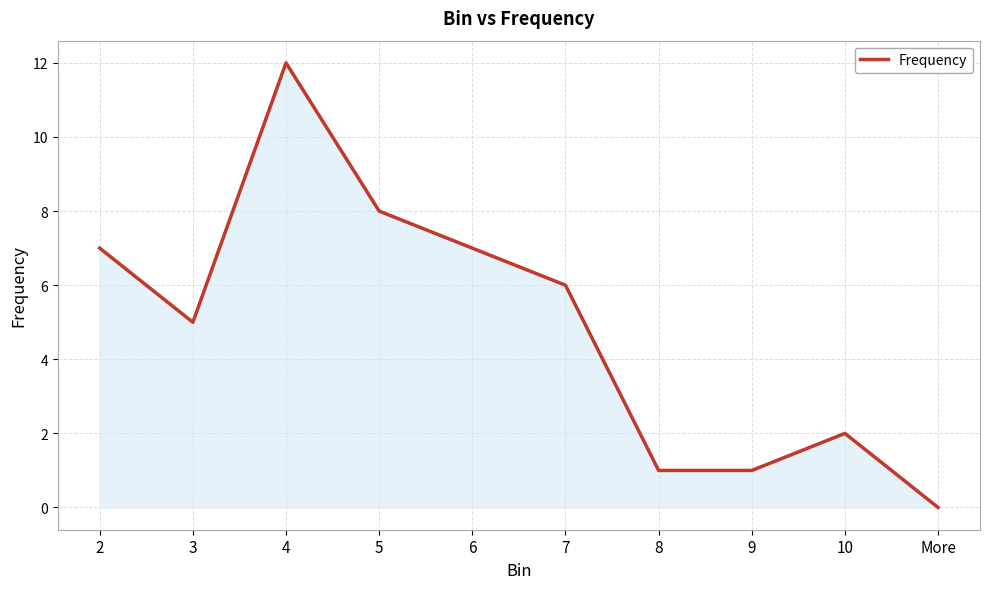

Reading left to right, what are all the values shown in this chart?

7	5	12	8	7	6	1	1	2	0